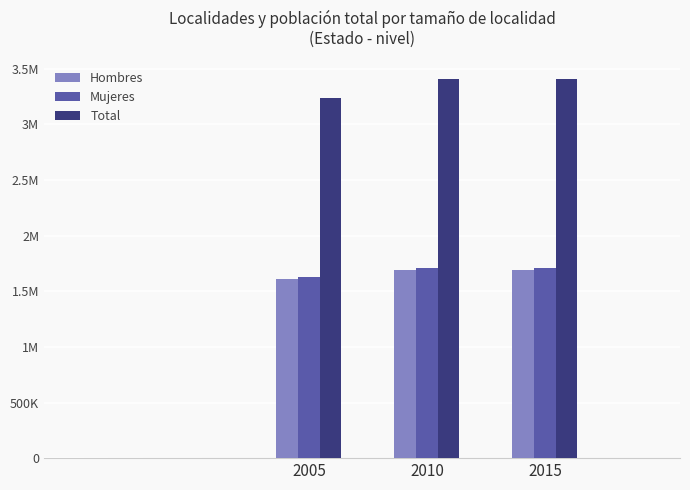

What are all the series names shown in the legend?

Hombres, Mujeres, Total